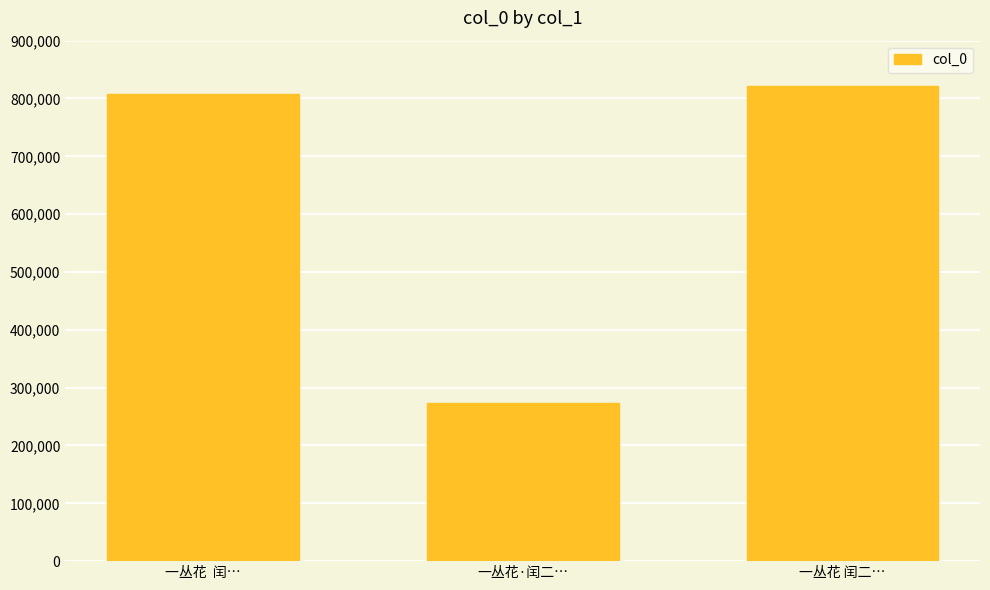

Reading left to right, extract all data points from this chart.

一丛花  闰…=807153	一丛花·闰二…=273555	一丛花 闰二…=821276